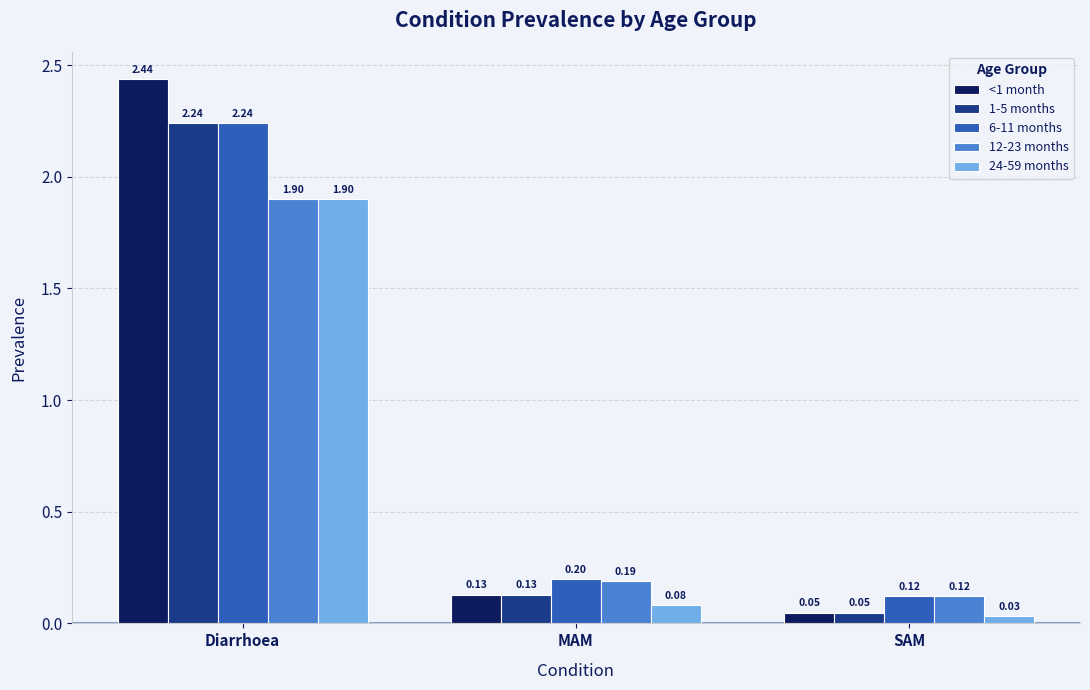

What is the difference between the 12-23 months values at Diarrhoea and SAM?

1.8